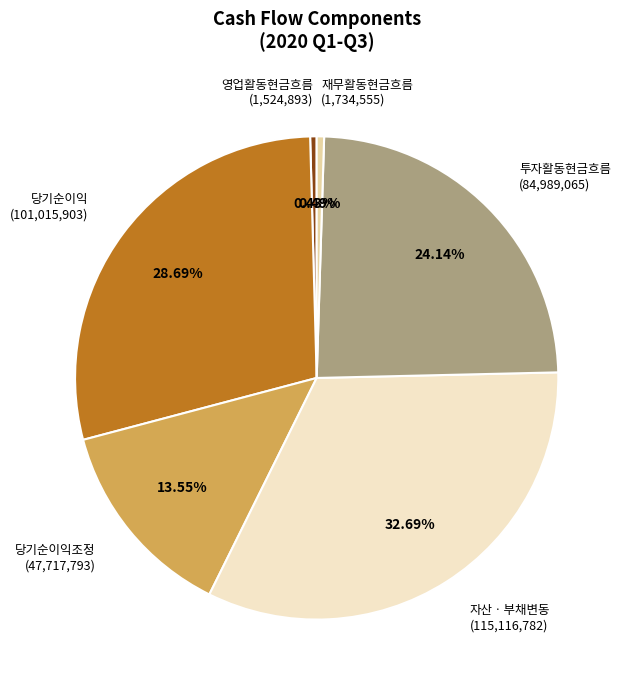

Is the sum of 자산ㆍ부채변동 (115,116,782) and 영업활동현금흐름 (1,524,893) greater than half?

No